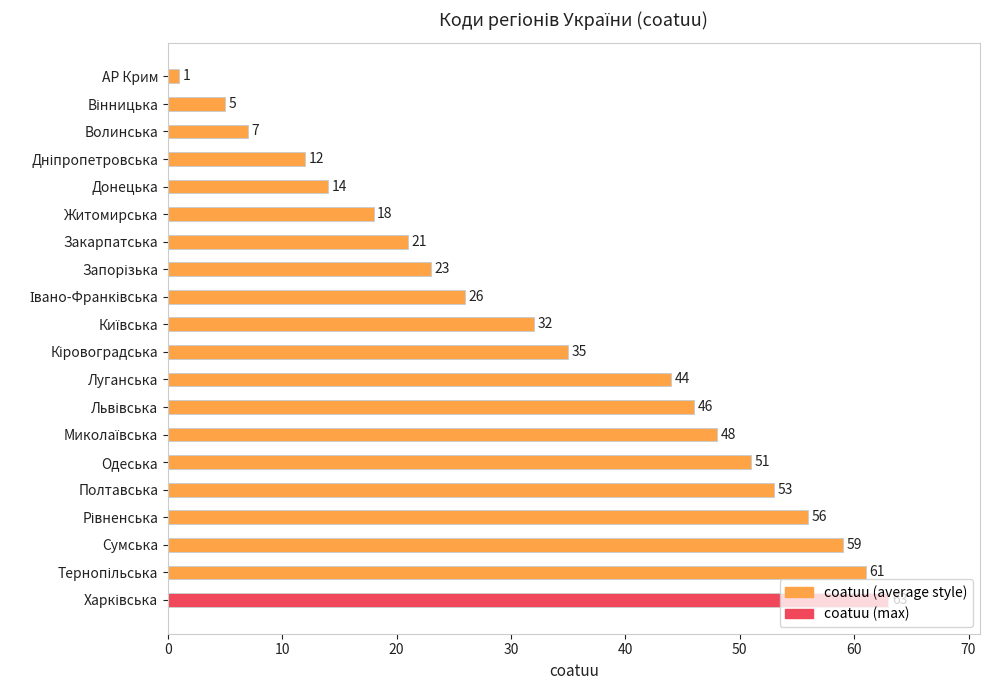

Where does the data first go above 35?

Луганська